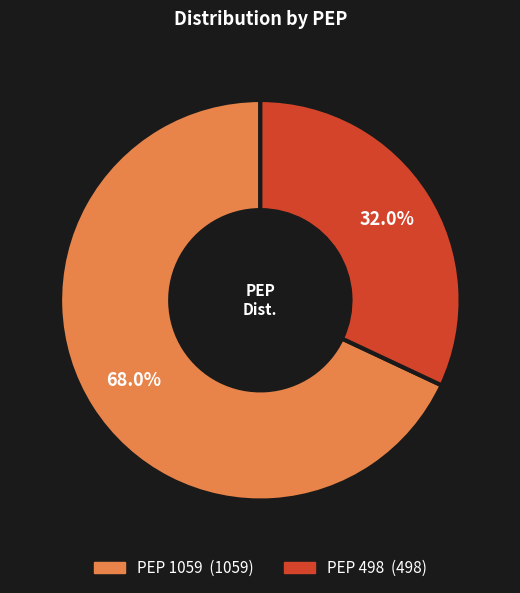

Does any single category account for the majority?

Yes